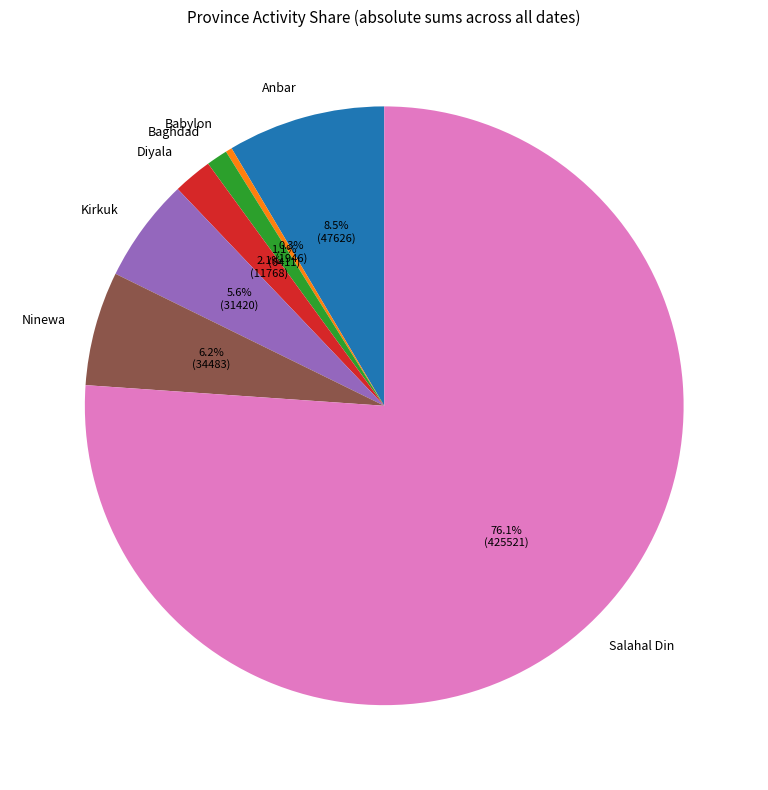

What percentage is NOT represented by Babylon?

99.7%